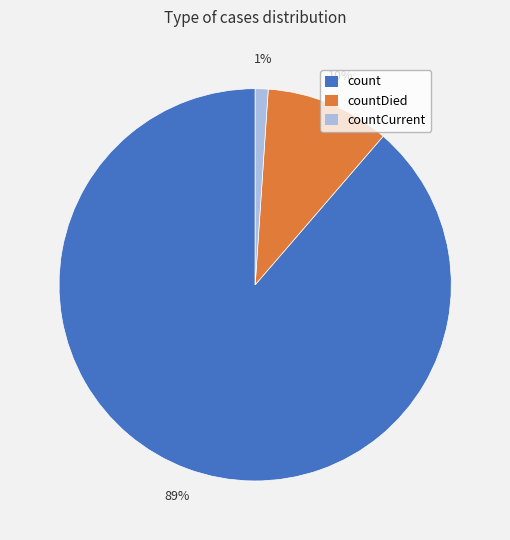

Do count and countDied together represent more than half of the pie?

Yes